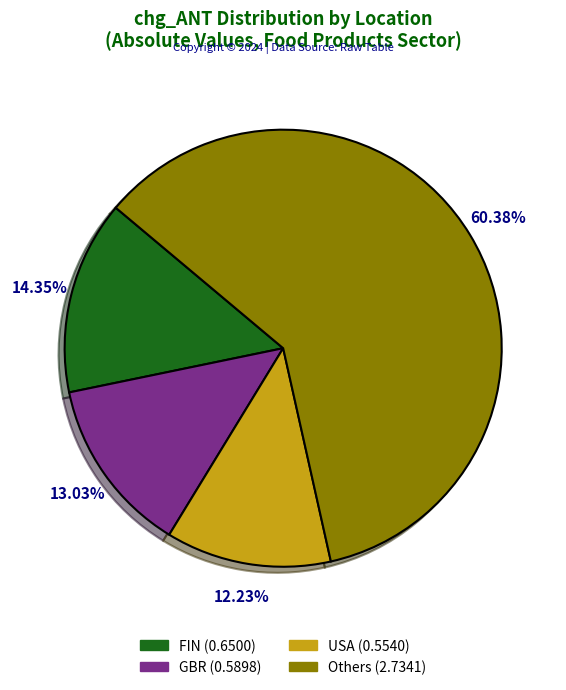

Does any single category account for the majority?

Yes